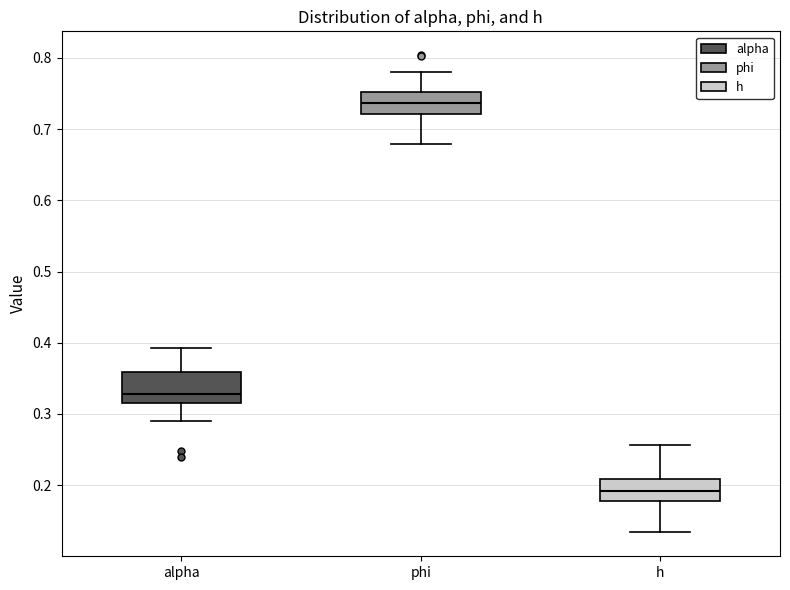

Where is the upper edge of the box for alpha on the y-axis? The values are not printed on the chart, so give them approximately, as read against the axis.

0.36